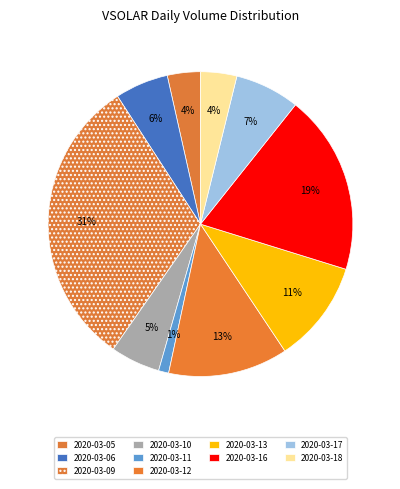

How many segments does this pie chart have?

10